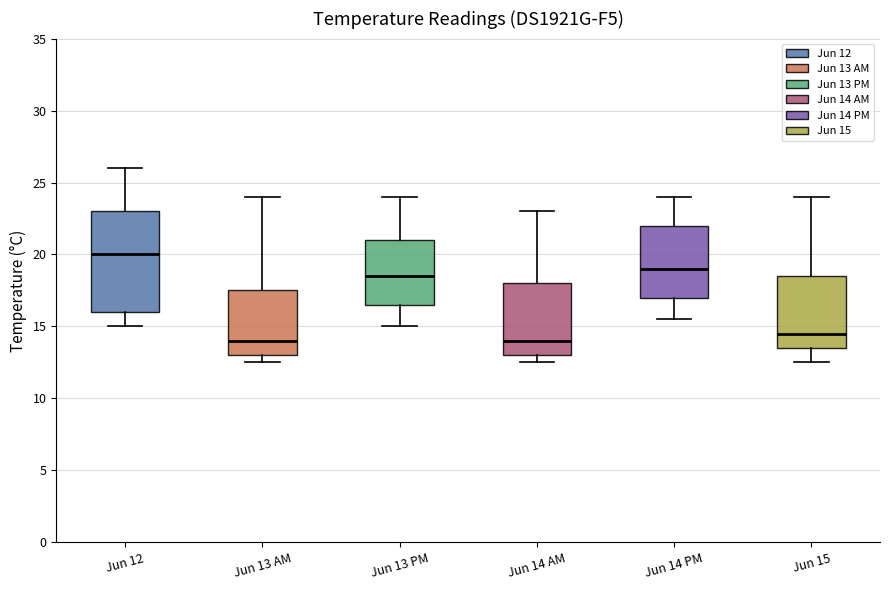

Which box is the tallest, from its lower edge to its upper edge?

Jun 12